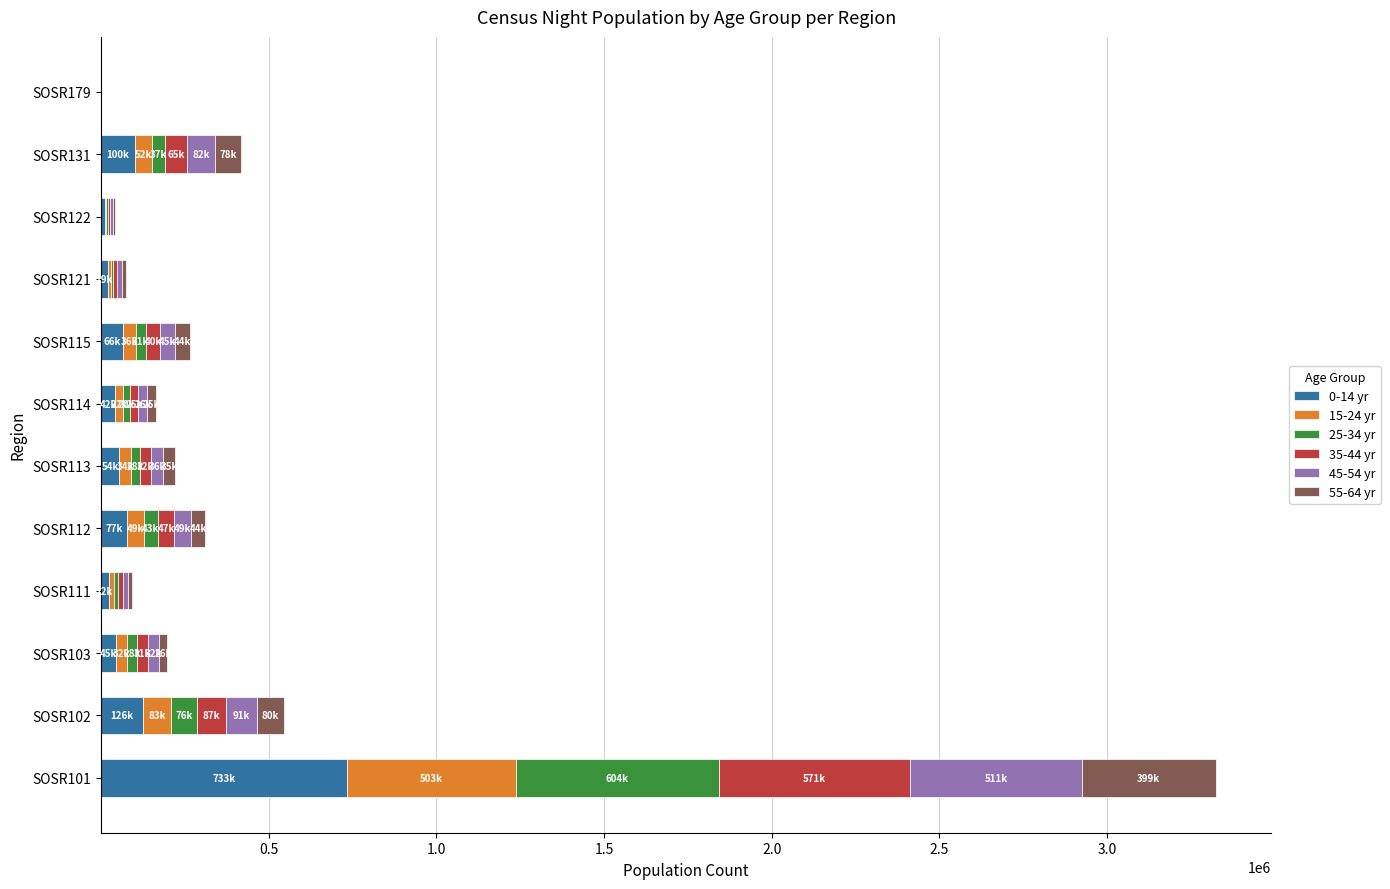

Count the number of categories in the chart.

12